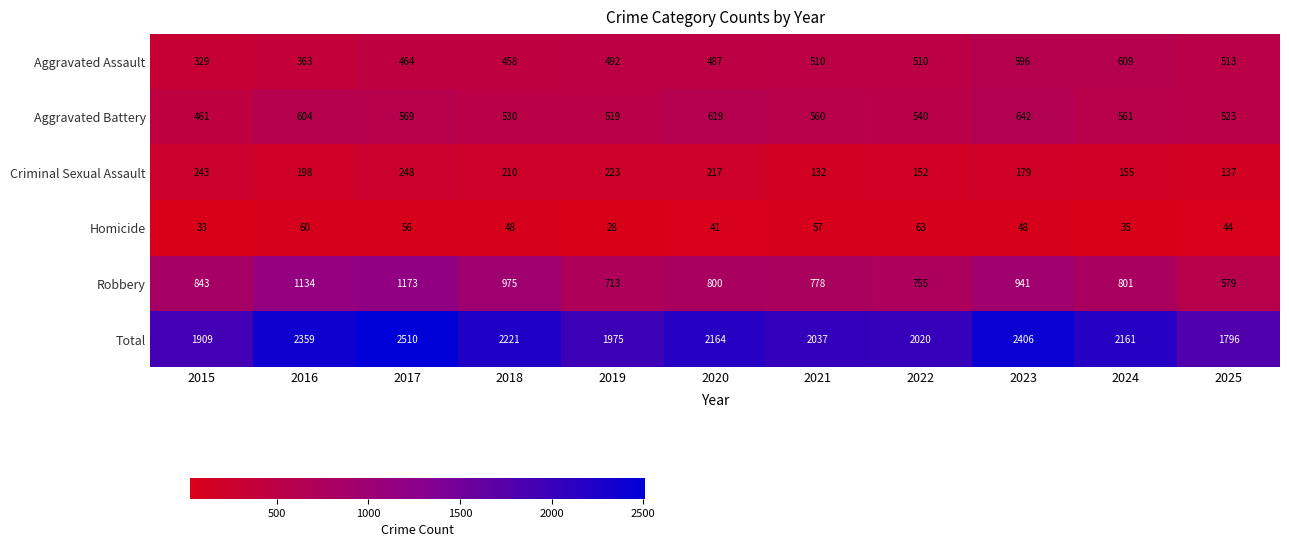

What is the sum of the Homicide values at 2021 and 2015?

90